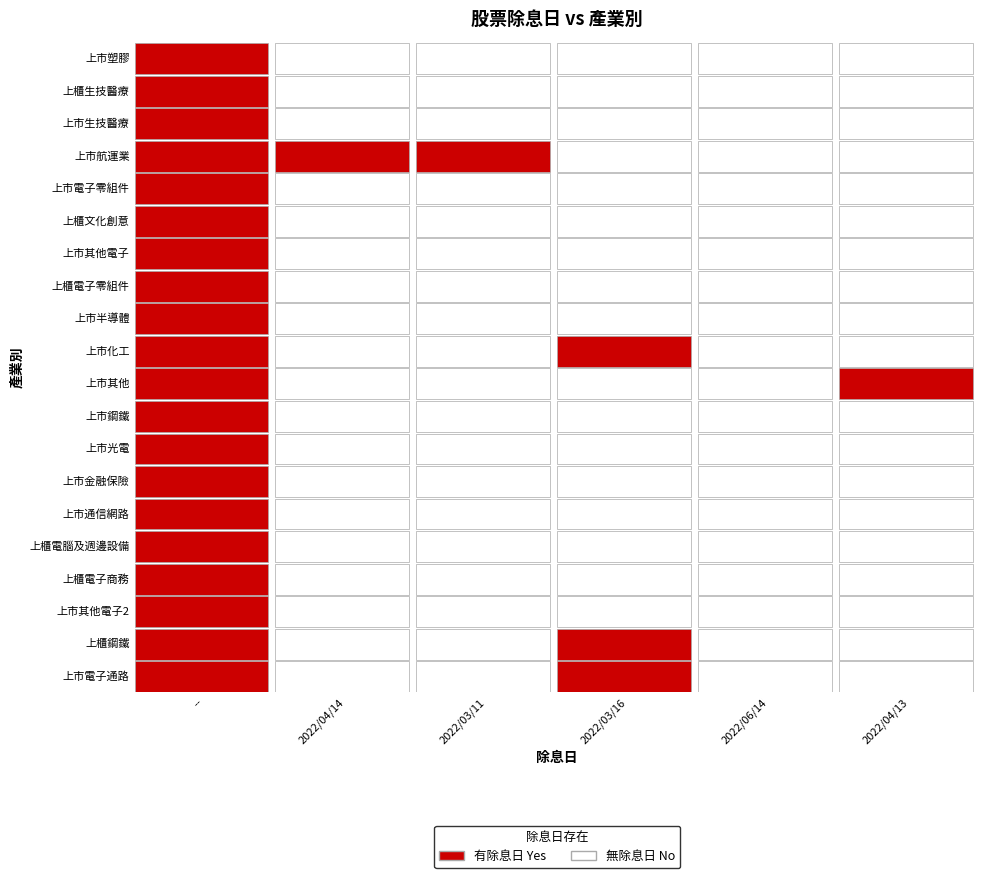

What is the spread (max minus min) of values at 2?

1